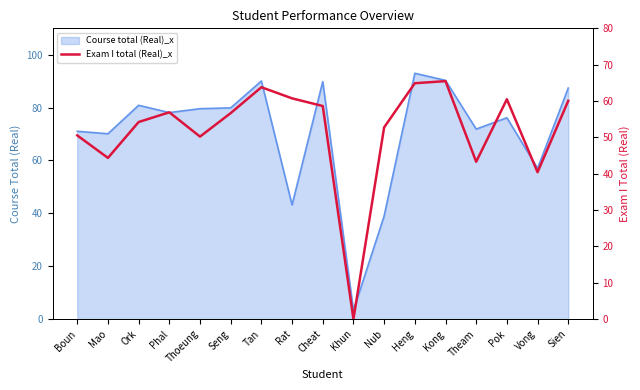

True or false: the data shows 22.4 at Vong.

False